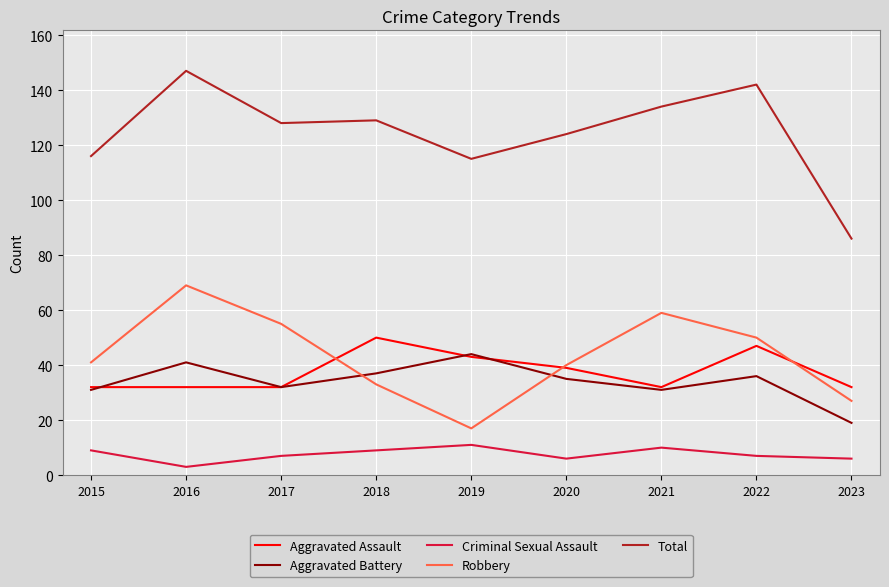

Is it true that Aggravated Battery equals 41 at 2016?

True